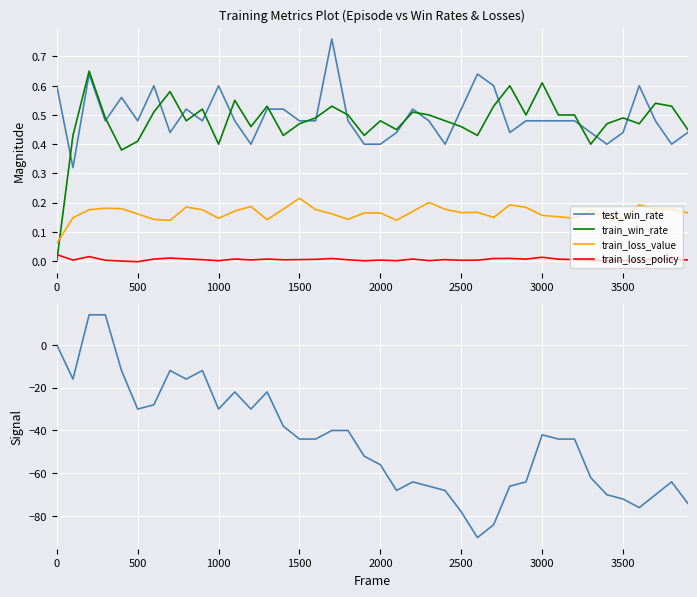

True or false: train_win_rate and train_loss_value cross at least once.

True